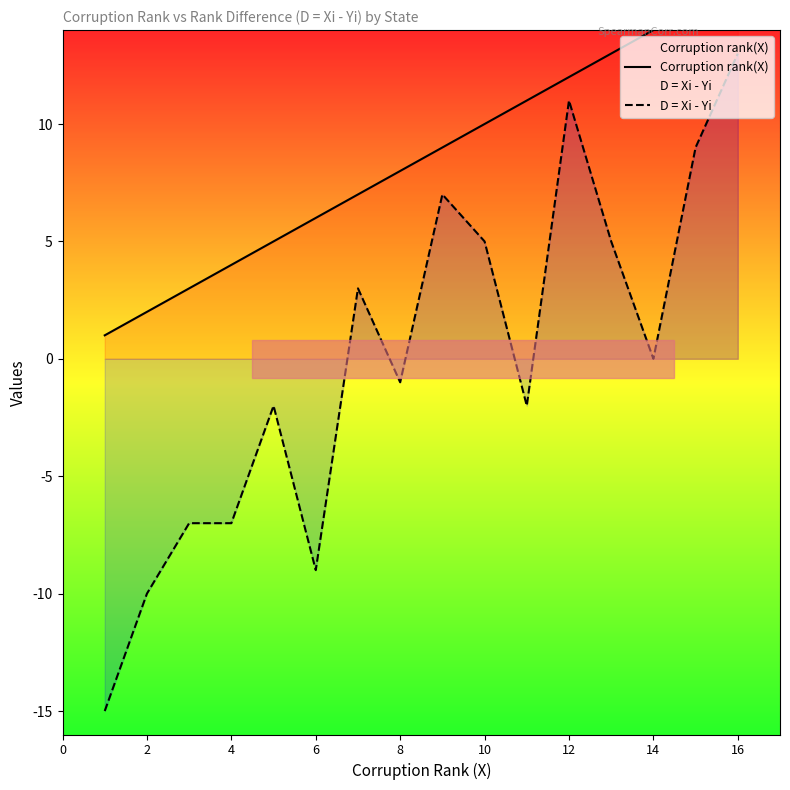

Which series changed the most between 4 and 10?

D = Xi - Yi